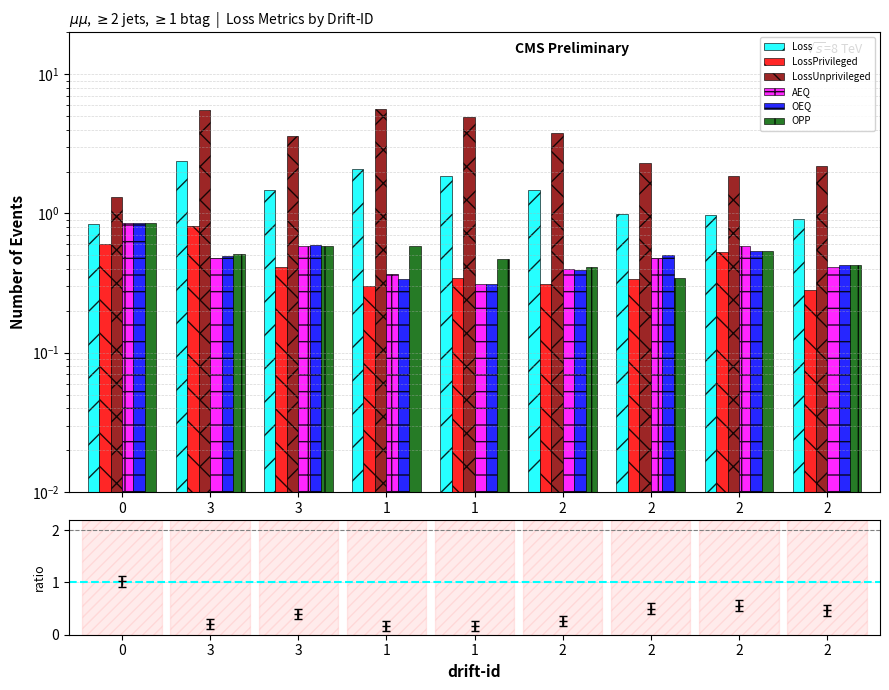

What is the value of the AEQ bar at the 4th from the left?

0.4